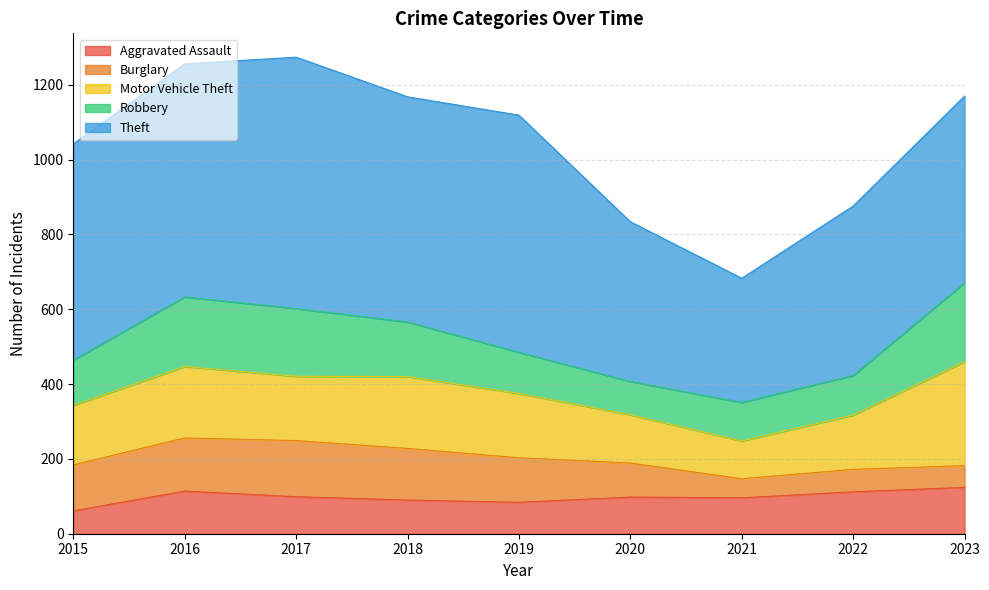

What is the spread (max minus min) of values at 2023?

441